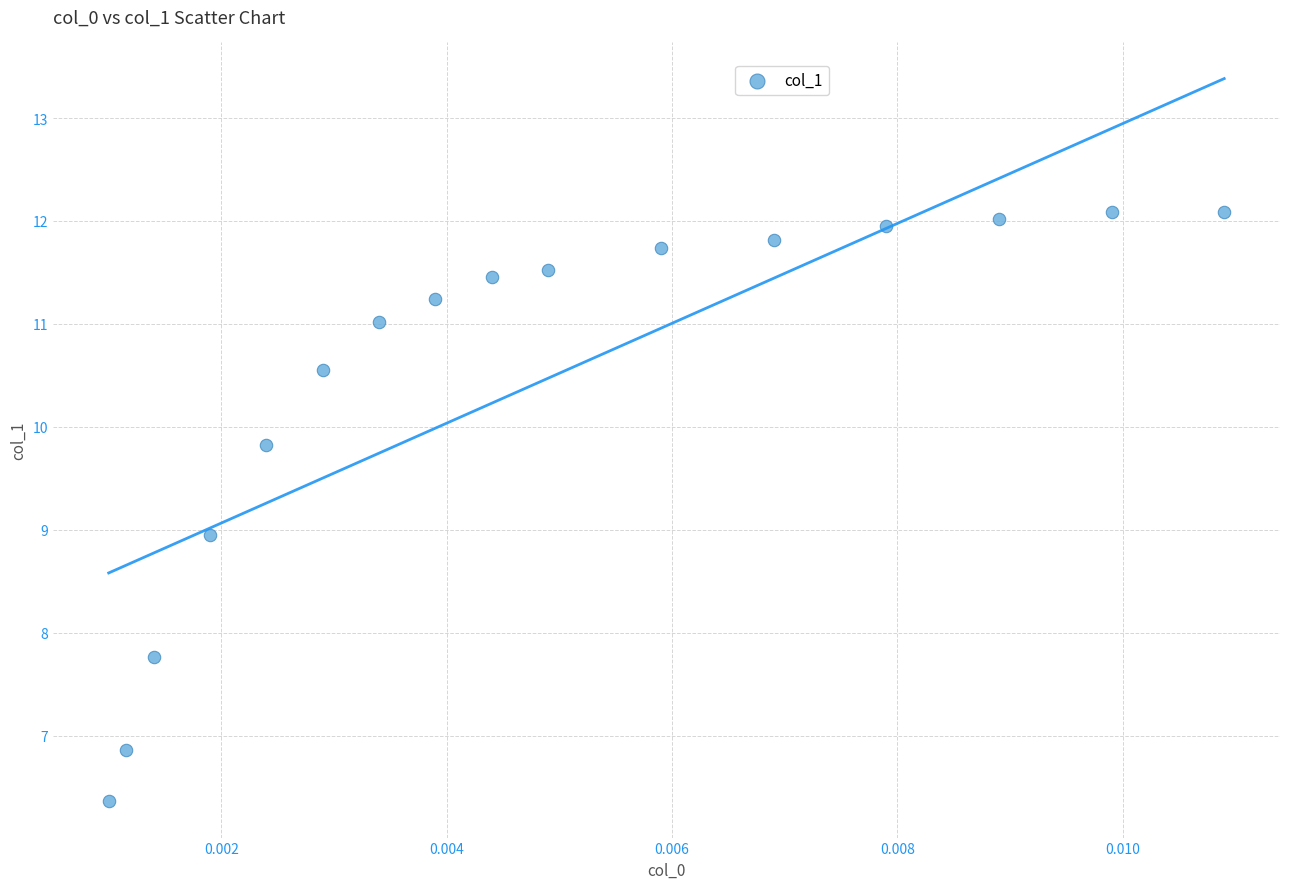

What is the range of Y values (max minus min)?

5.7